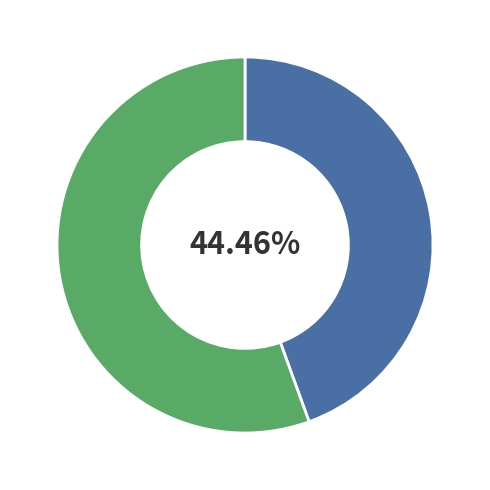

Is there a majority slice in this chart?

Yes